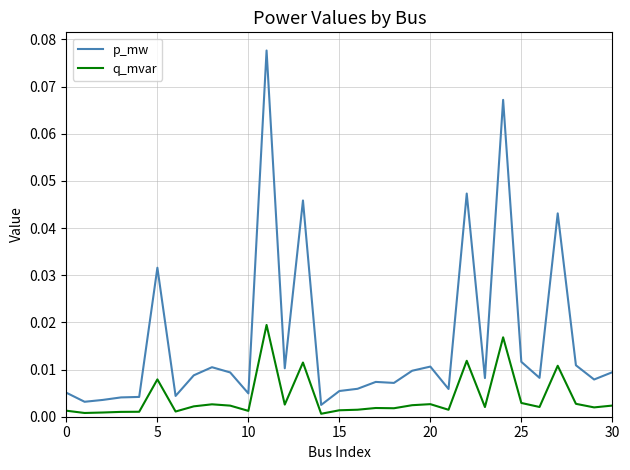

Rank the series by their average value, from highest to lowest.

p_mw, q_mvar